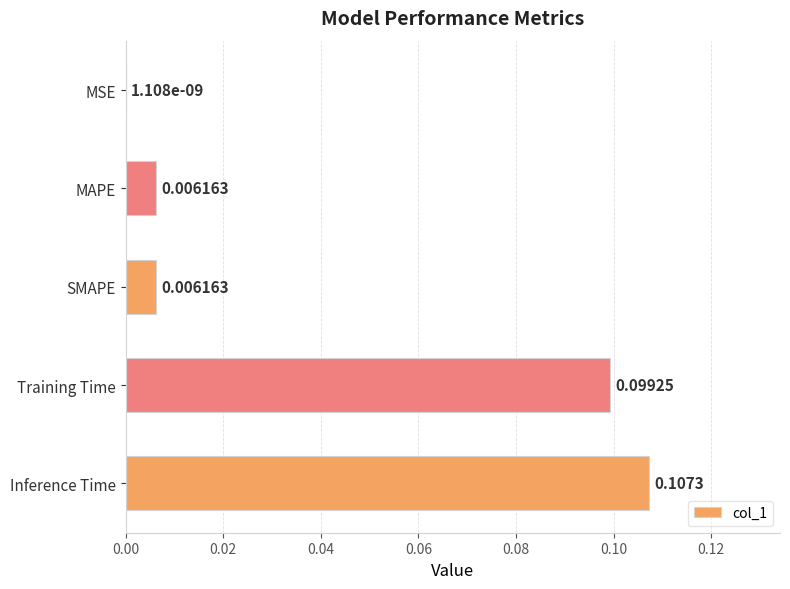

Which label corresponds to the largest value in the chart?

Inference Time